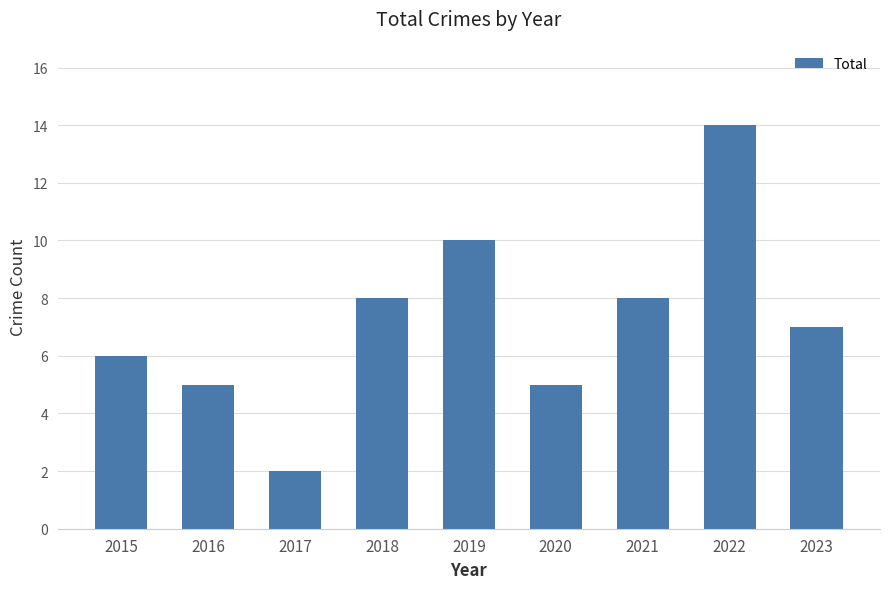

What is the sum of all values?

65